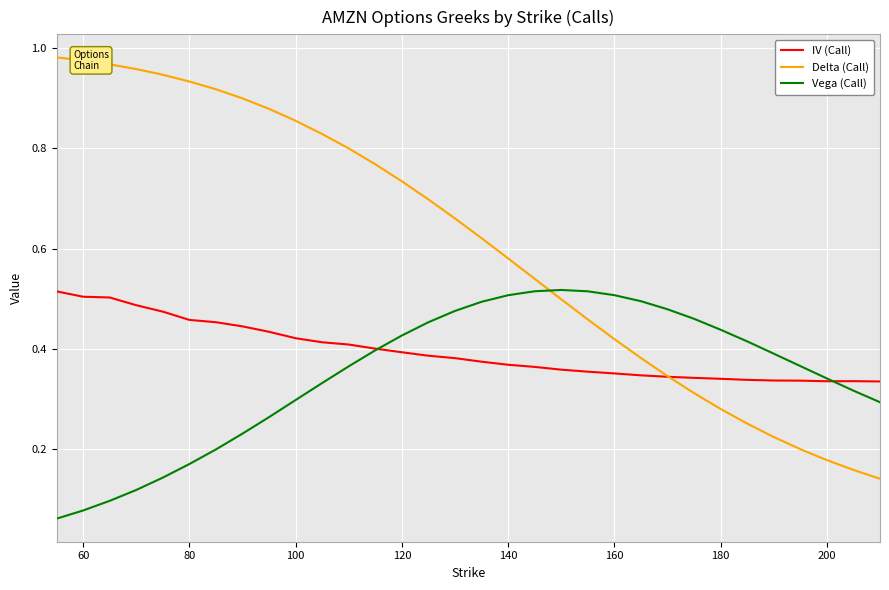

What are all the series names shown in the legend?

IV (Call), Delta (Call), Vega (Call)